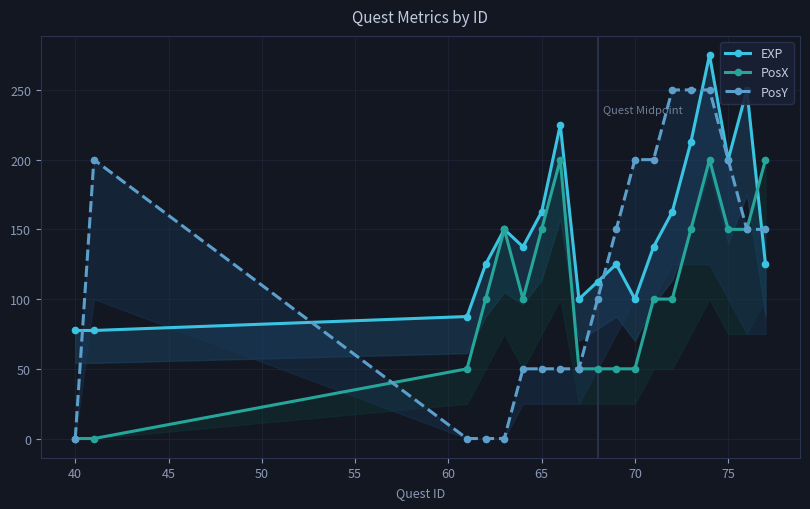

How many intersections are there between PosX and PosY?

1